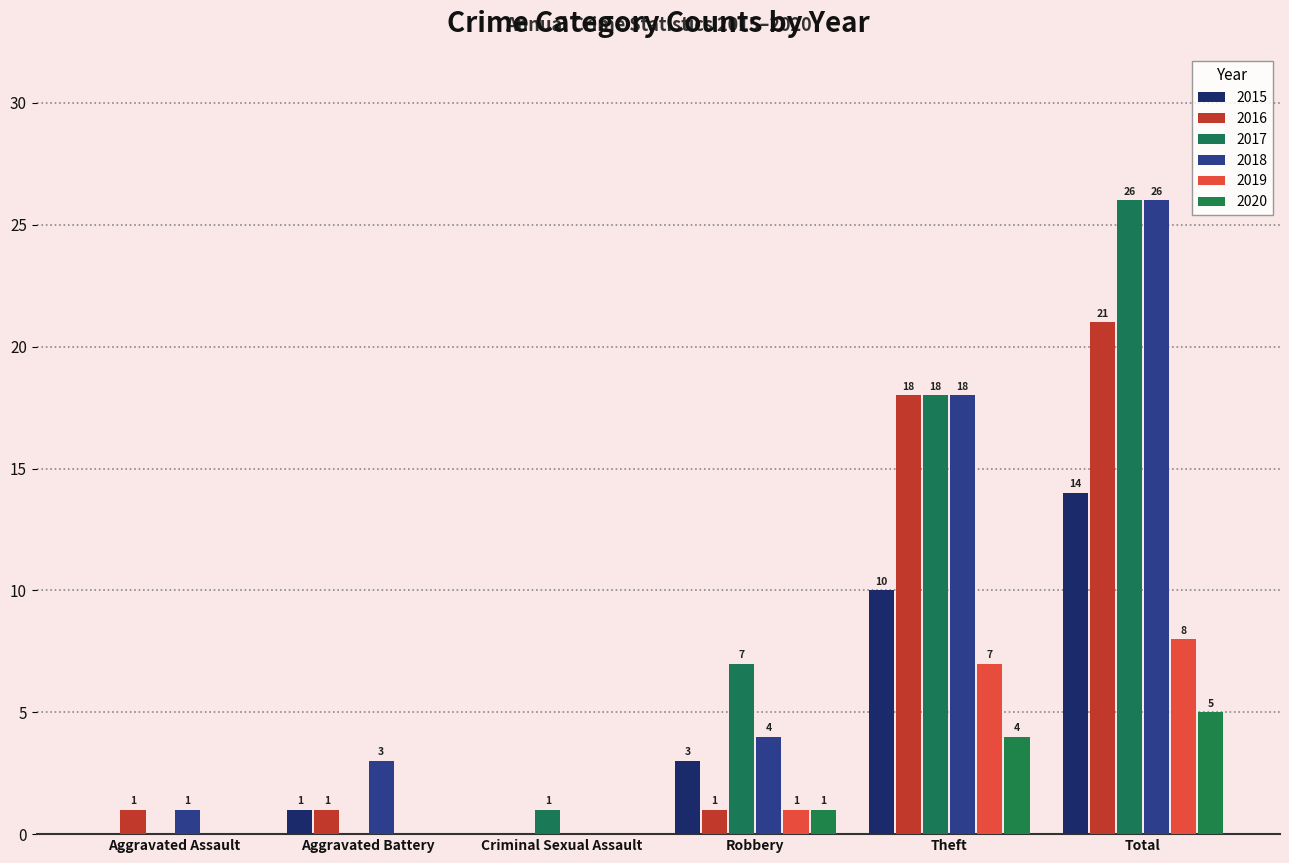

How many distinct data groups are displayed?

6